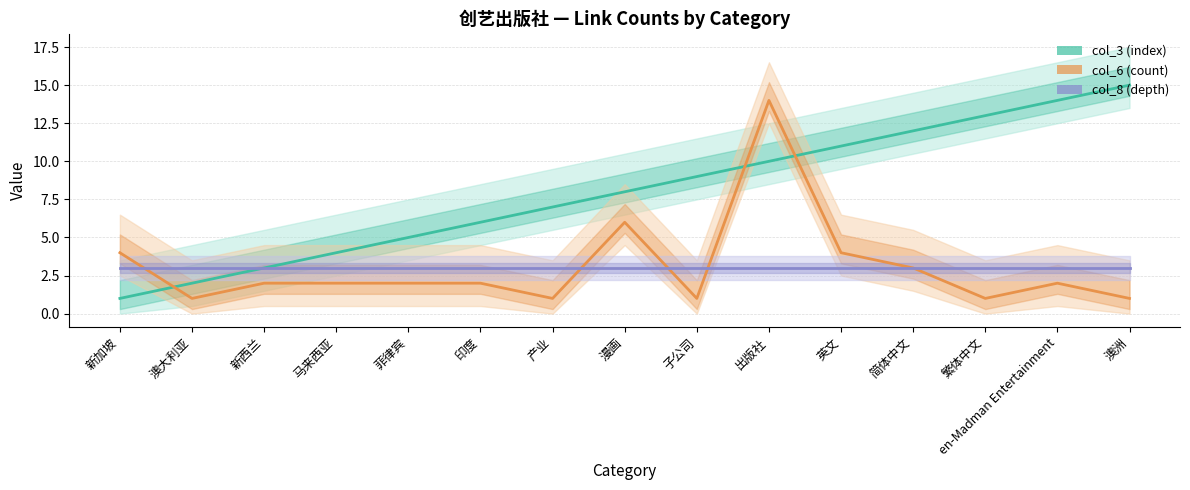

Where do col_6 (count) and col_8 (depth) first cross each other?

新加坡 and 澳大利亚